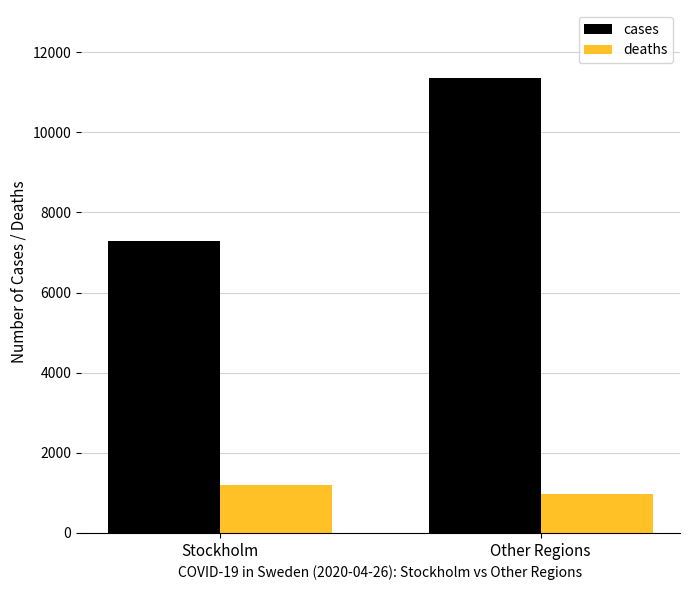

What is the average value of the deaths series?

1097